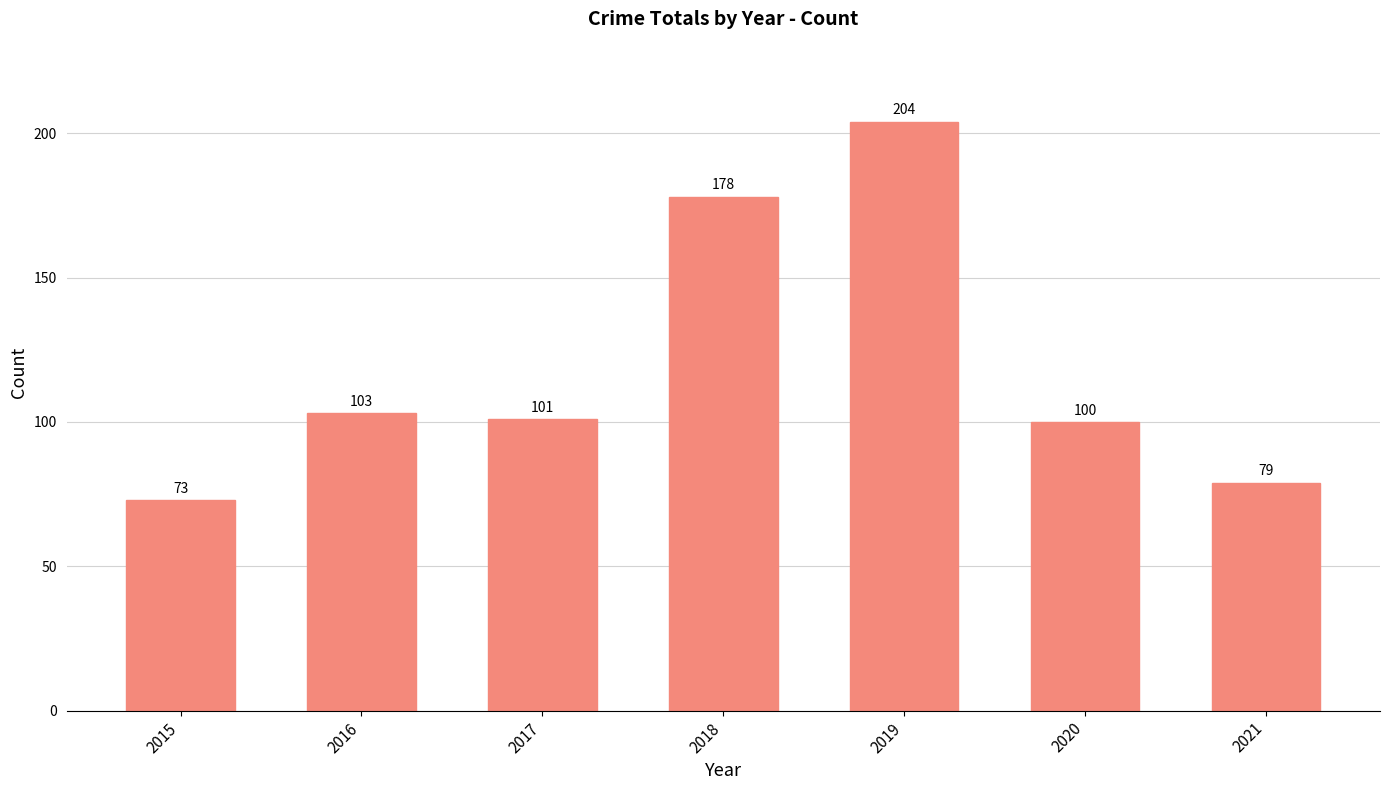

Which category has the lowest value across all series?

2015